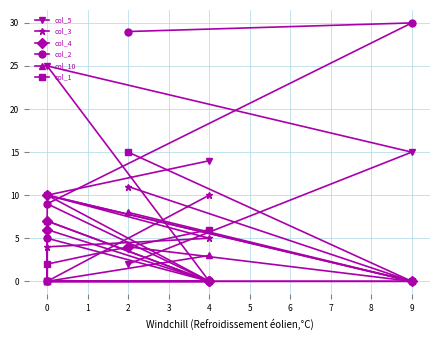

List the series in order of their peak value, lowest first.

col_10, col_4, col_3, col_1, col_5, col_2